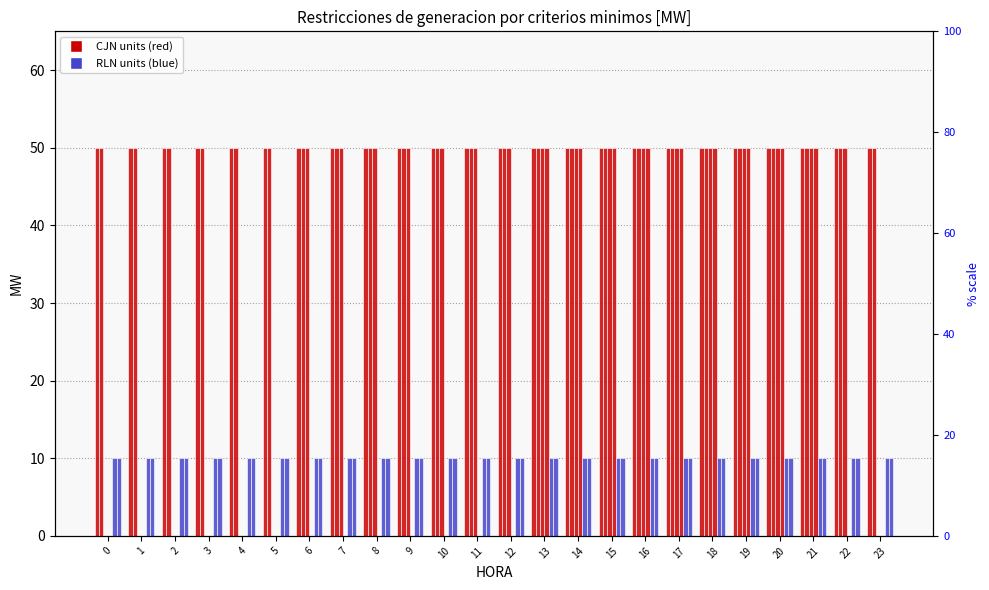

Is the value of CJN_U3 at 9 greater than the value of RLN_U2 at 15?

Yes